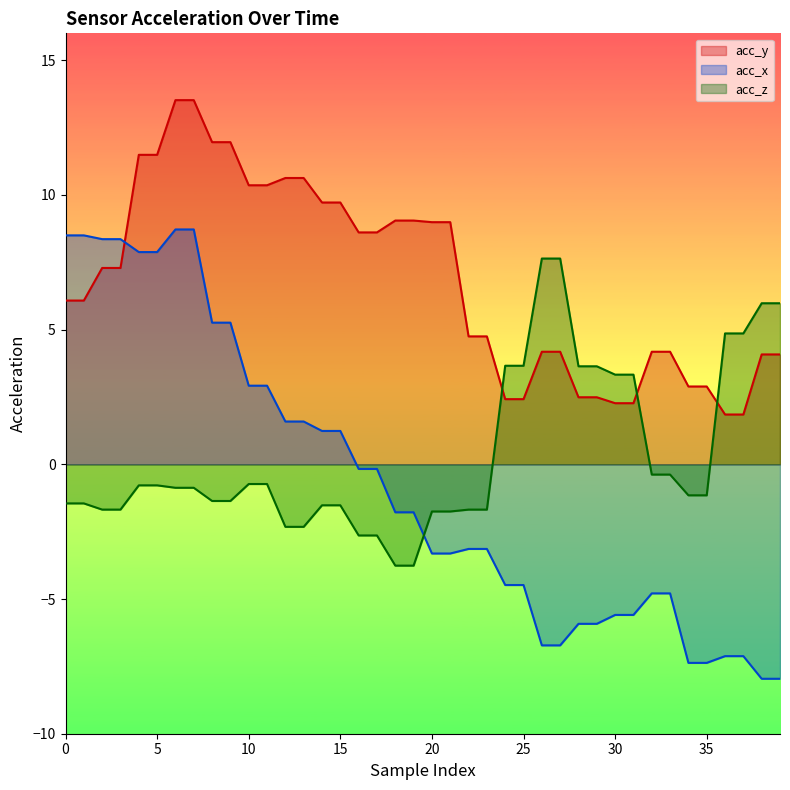

Reading left to right, list all the values displayed in this chart.

acc_y: 6.1	6.1	7.3	7.3	11.5	11.5	13.5	13.5	12.0	12.0	10.4	10.4	10.6	10.6	9.7	9.7	8.6	8.6	9.1	9.1	9.0	9.0	4.8	4.8	2.4	2.4	4.2	4.2	2.5	2.5	2.3	2.3	4.2	4.2	2.9	2.9	1.9	1.9	4.1	4.1
acc_x: 8.5	8.5	8.4	8.4	7.9	7.9	8.7	8.7	5.3	5.3	2.9	2.9	1.6	1.6	1.2	1.2	-0.2	-0.2	-1.8	-1.8	-3.3	-3.3	-3.1	-3.1	-4.5	-4.5	-6.7	-6.7	-5.9	-5.9	-5.6	-5.6	-4.8	-4.8	-7.4	-7.4	-7.1	-7.1	-8.0	-8.0
acc_z: -1.4	-1.4	-1.7	-1.7	-0.8	-0.8	-0.9	-0.9	-1.4	-1.4	-0.7	-0.7	-2.3	-2.3	-1.5	-1.5	-2.6	-2.6	-3.8	-3.8	-1.8	-1.8	-1.7	-1.7	3.7	3.7	7.6	7.6	3.6	3.6	3.3	3.3	-0.4	-0.4	-1.1	-1.1	4.9	4.9	6.0	6.0